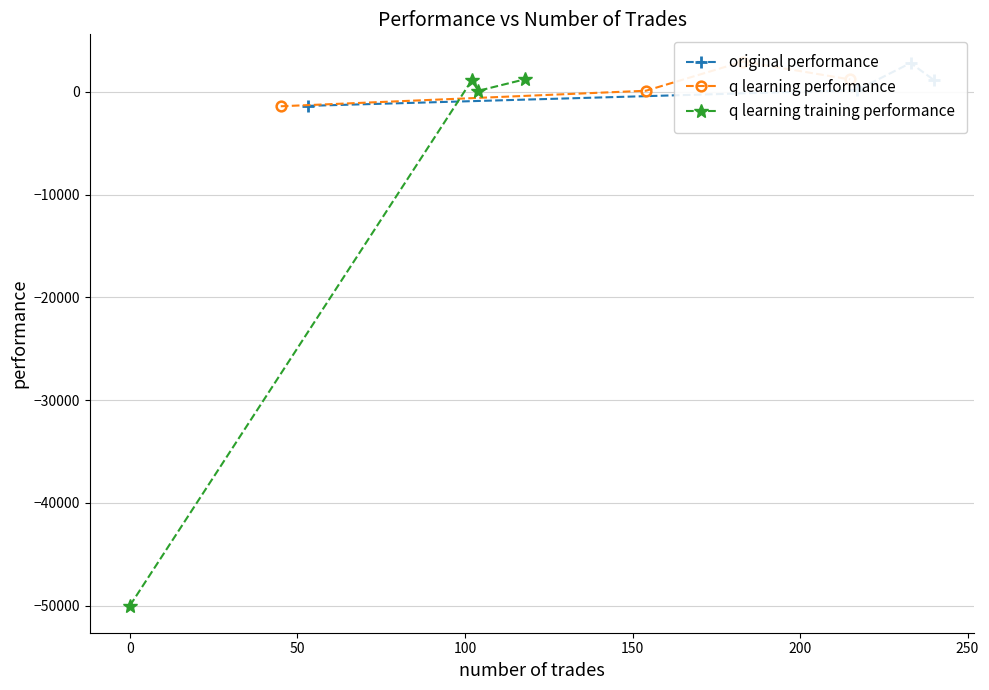

What is the lowest value of the q learning training performance series?

-50000.0